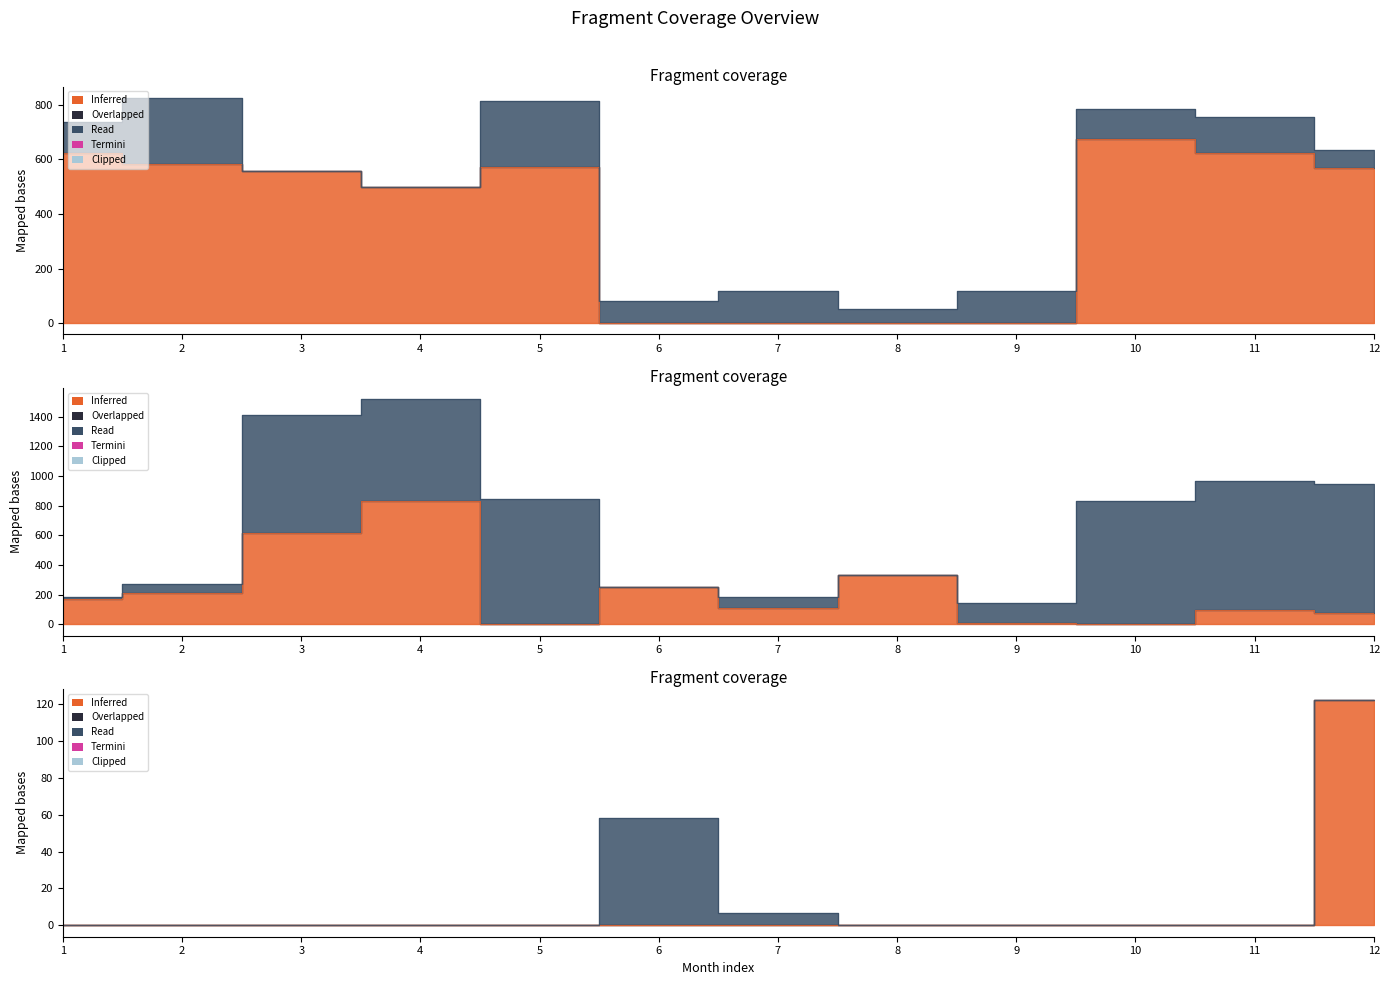

Which series changed the most between 4 and 12?

MAO_SSZ_K20_R